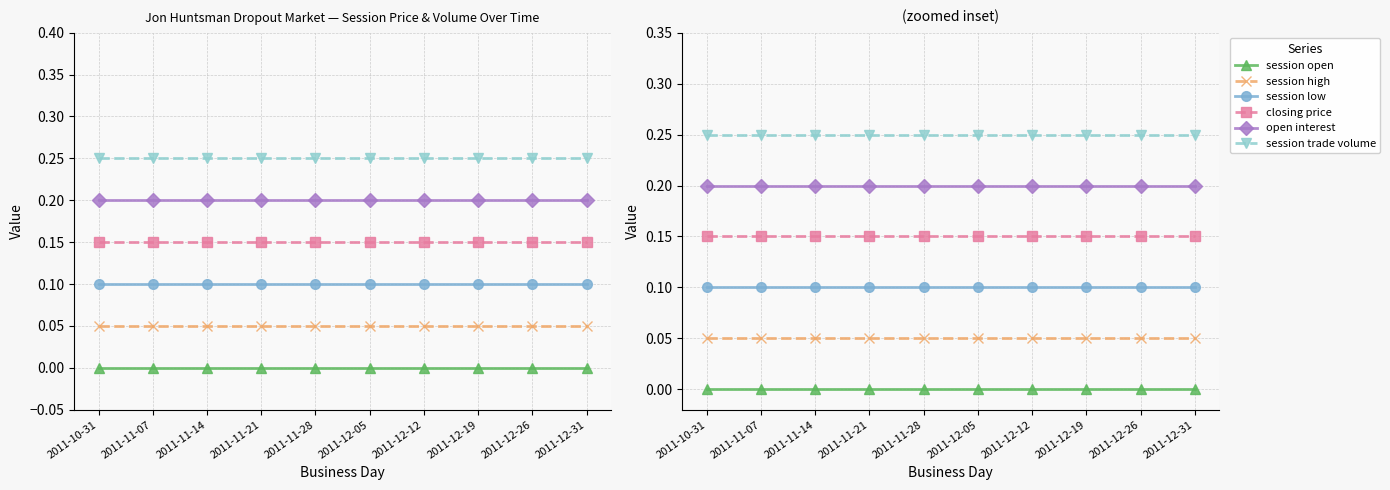

True or false: session high and open interest intersect in this chart.

False